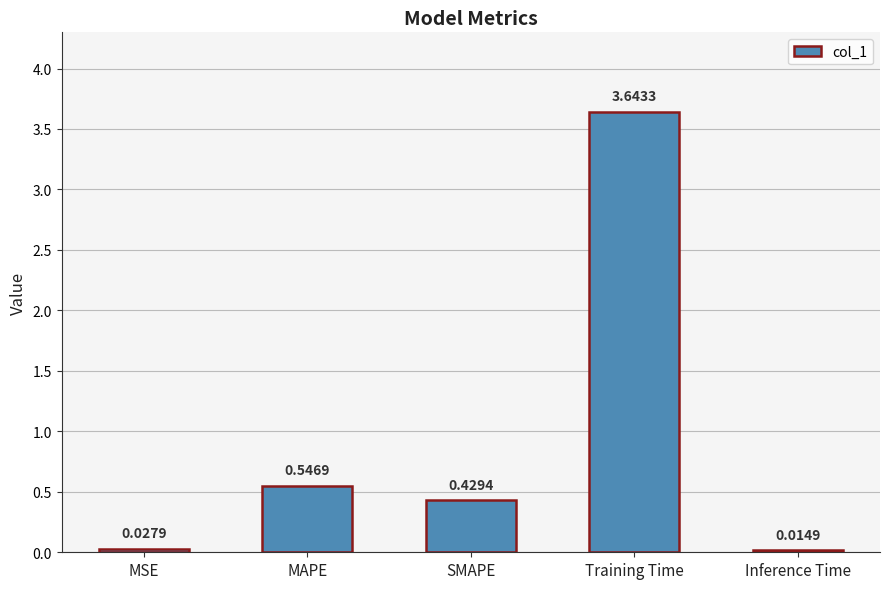

Rank the categories by value from highest to lowest.

Training Time, MAPE, SMAPE, MSE, Inference Time